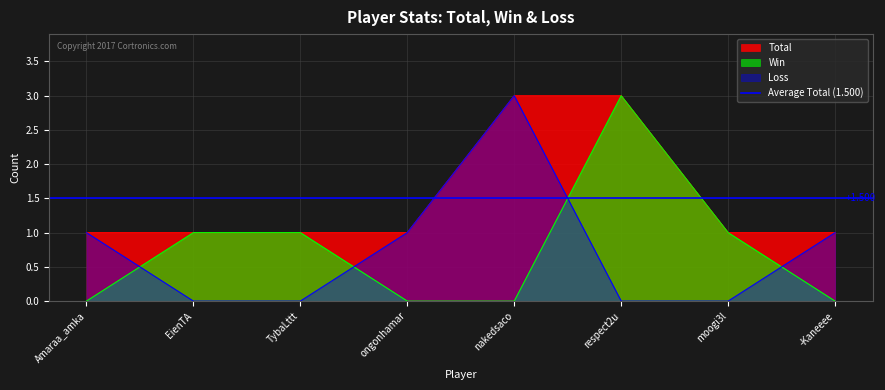

What is the label of the 6th point from the left?

respect2u